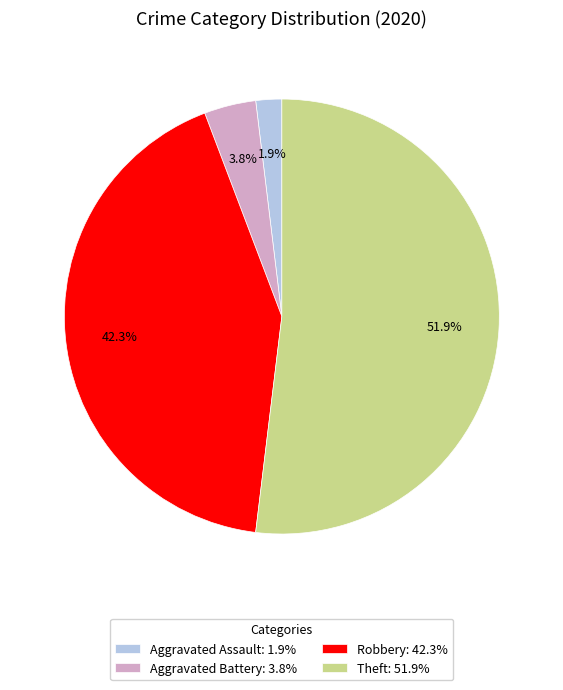

Which has a higher value, Aggravated Battery: 3.8% or Theft: 51.9%?

Theft: 51.9%